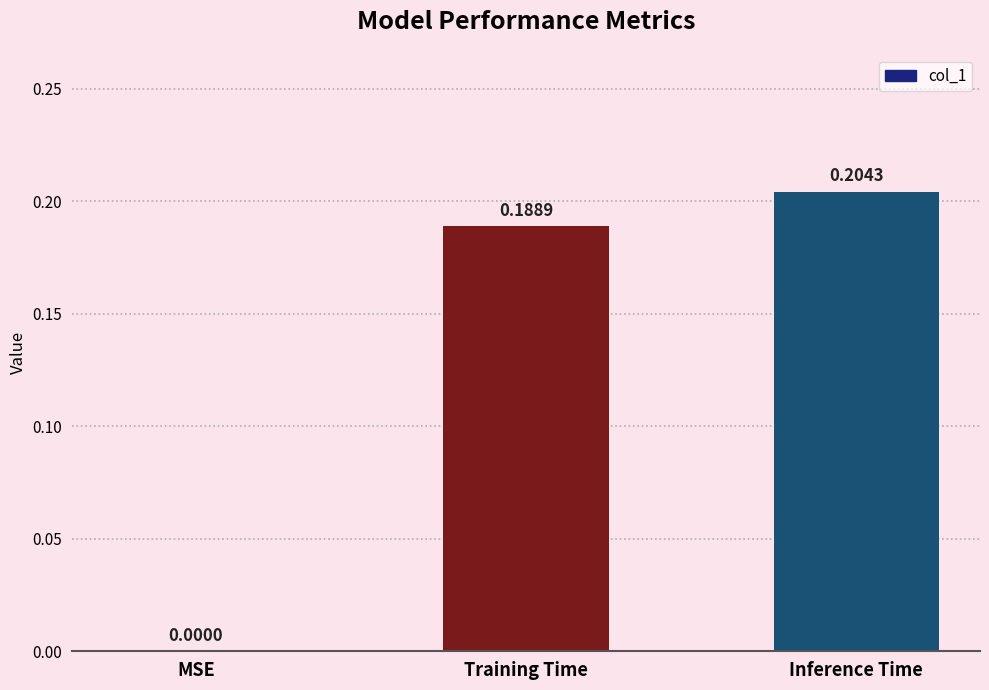

Which has a higher value, MSE or Training Time?

Training Time